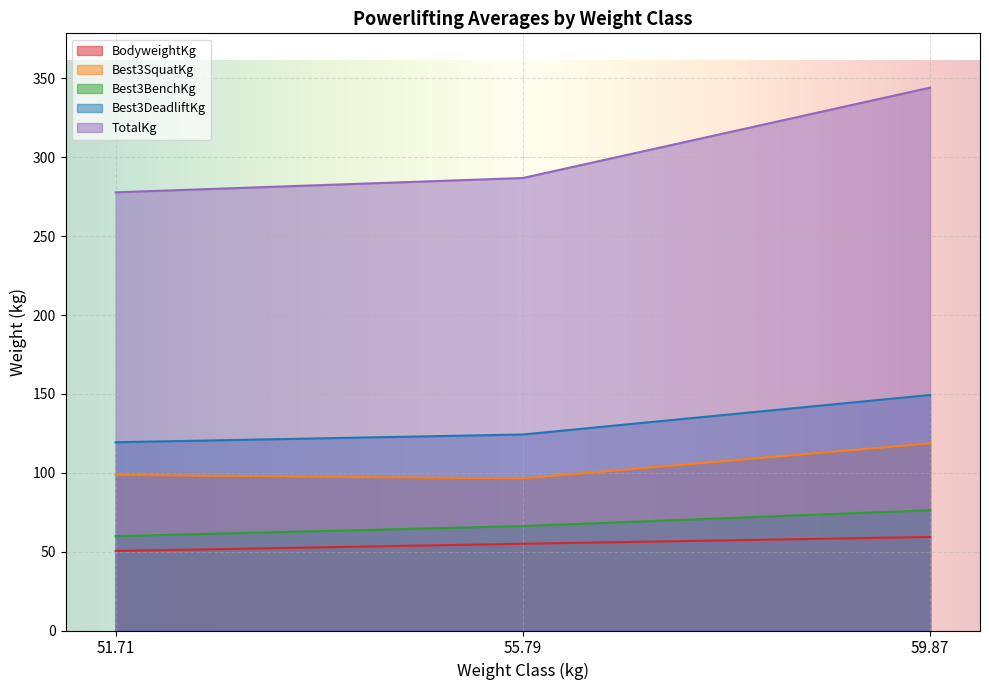

True or false: Best3SquatKg has a value of 136.8 at 55.79.

False